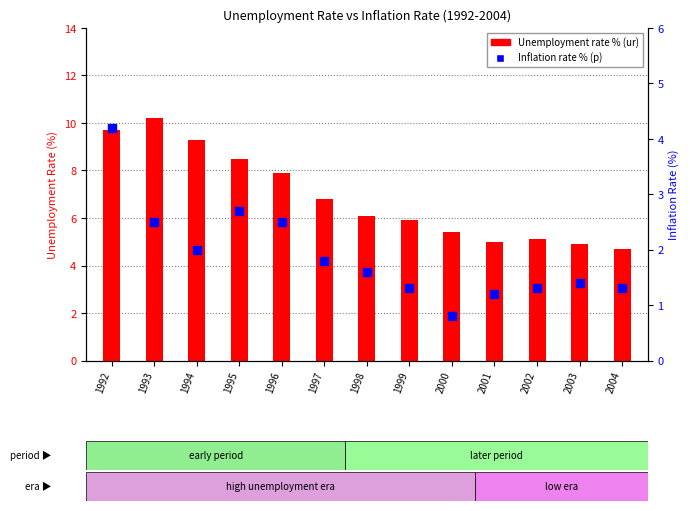

What is the total value across all series at 2000?

6.2